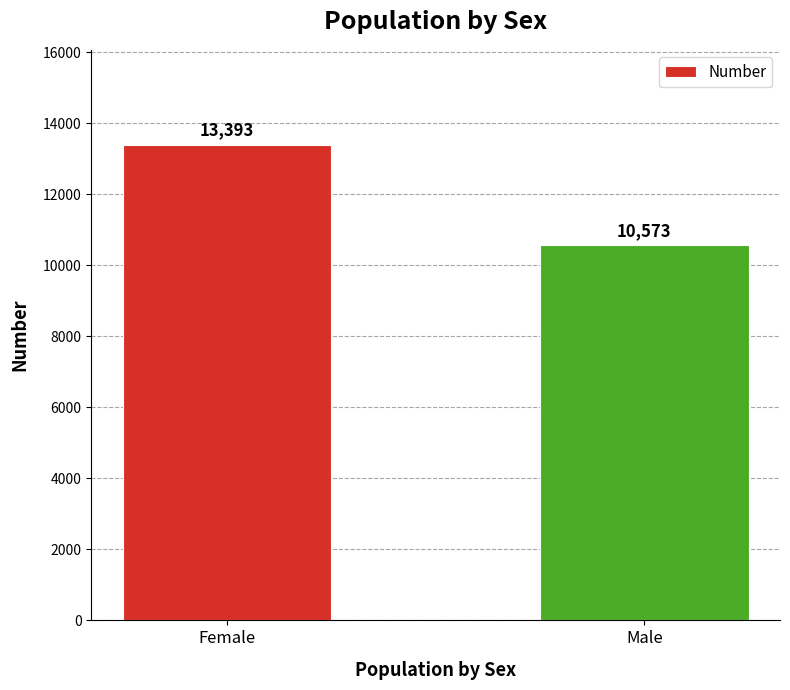

True or false: the data shows 13393 at Female.

True